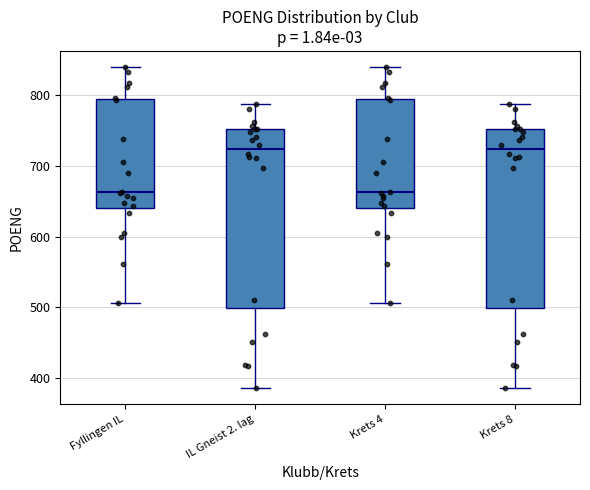

Reading left to right, read every box against the y-axis: the position of its median line, the range the box covers, and the ends of its whiskers. The values are not printed on the chart, so give them approximately, as read against the axis.

Fyllingen IL: median 660, box 640 to 790, whiskers 510 to 840
IL Gneist 2. lag: median 720, box 500 to 750, whiskers 390 to 790
Krets 4: median 660, box 640 to 790, whiskers 510 to 840
Krets 8: median 720, box 500 to 750, whiskers 390 to 790